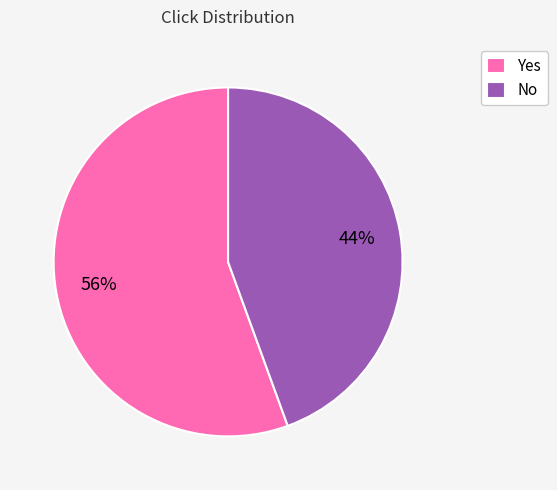

Between Yes and No, which is larger?

Yes